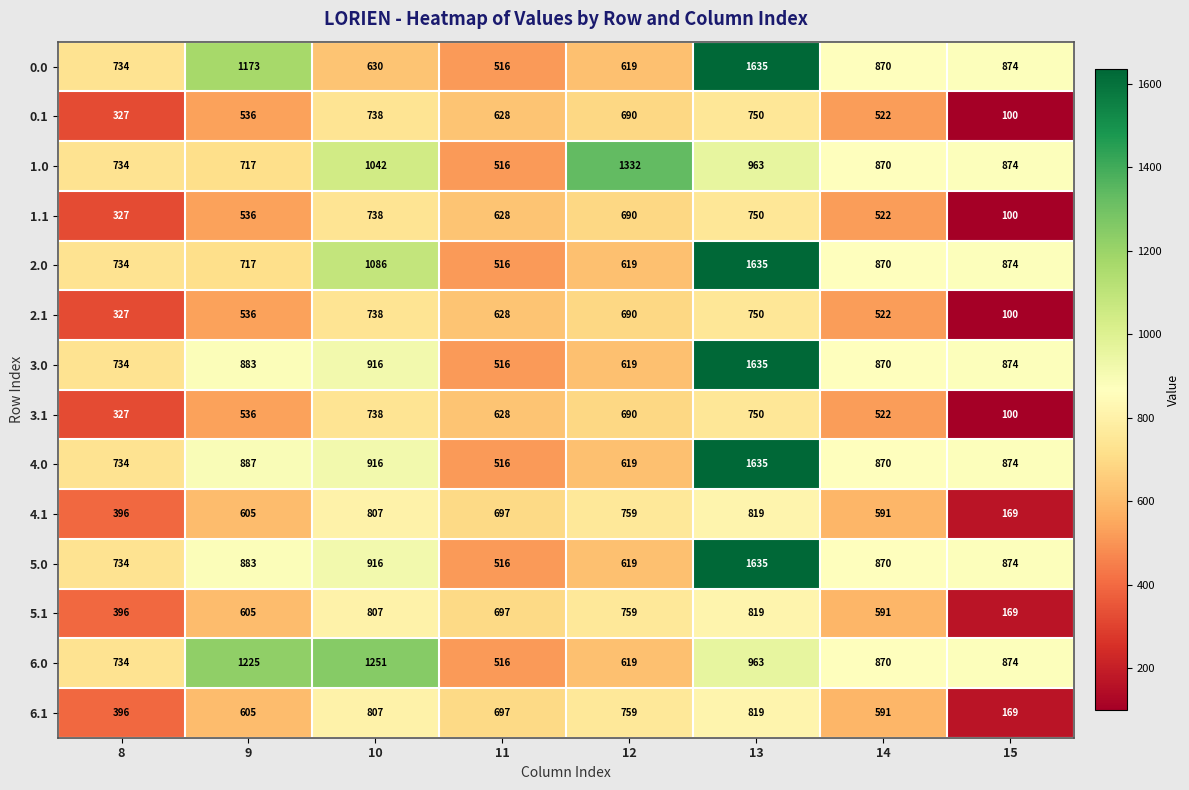

Is it true that 2.1 equals 694 at 14?

False